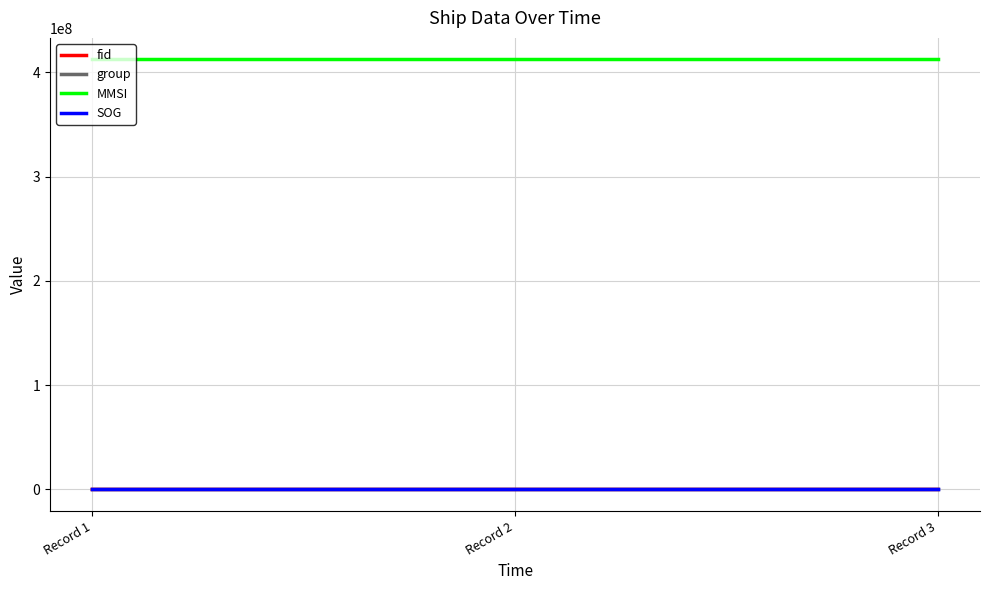

Is the value of MMSI at Record 2 greater than the value of group at Record 1?

Yes